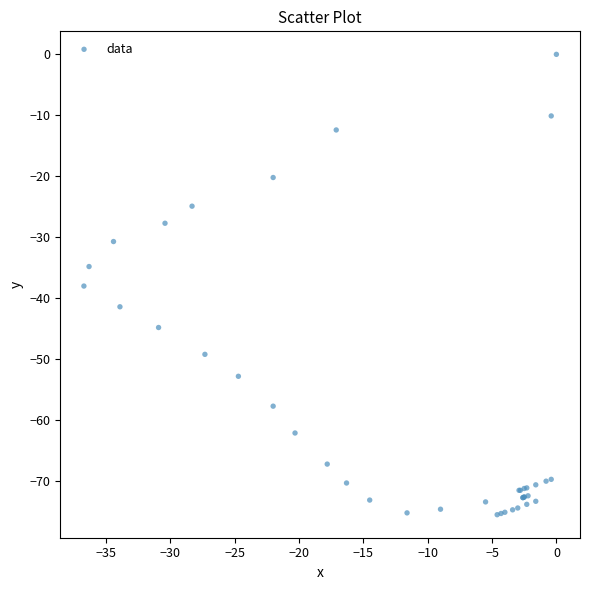

What Y value in the scatter plot is closest to -37?

-38.0